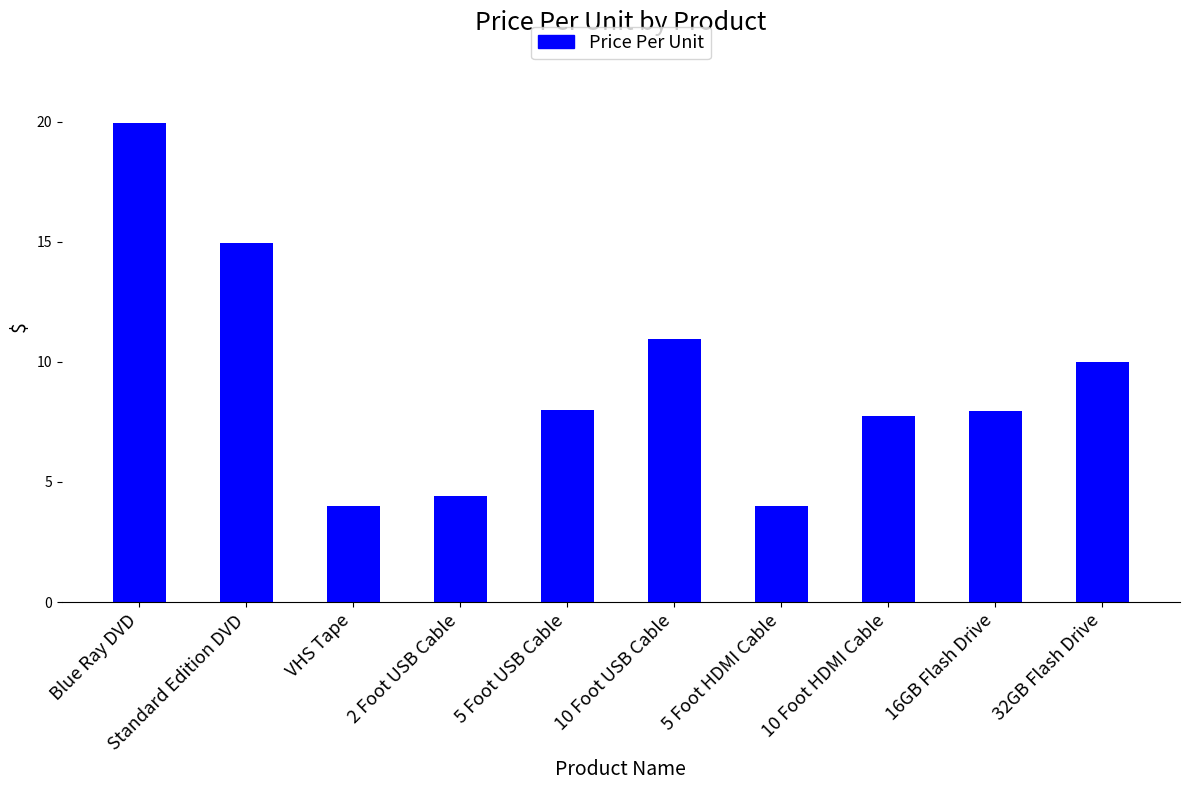

At which label does the data first exceed 7?

Blue Ray DVD